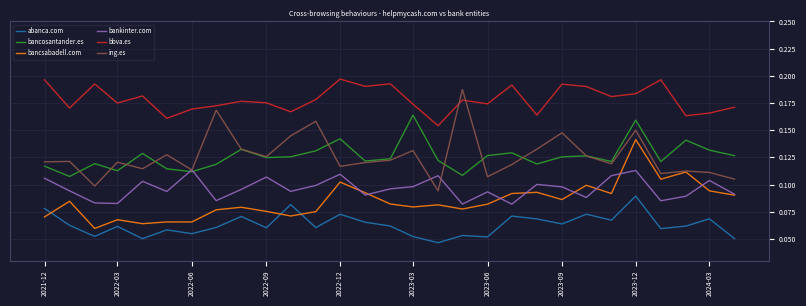

How many bbva.es values are between 0 and 1?

29